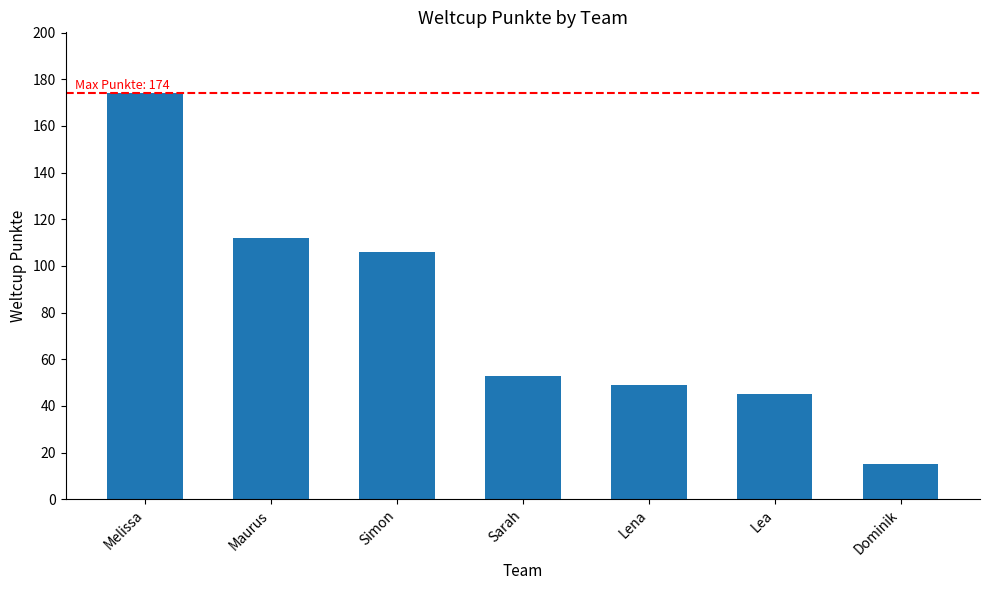

What position from the left is Simon?

3